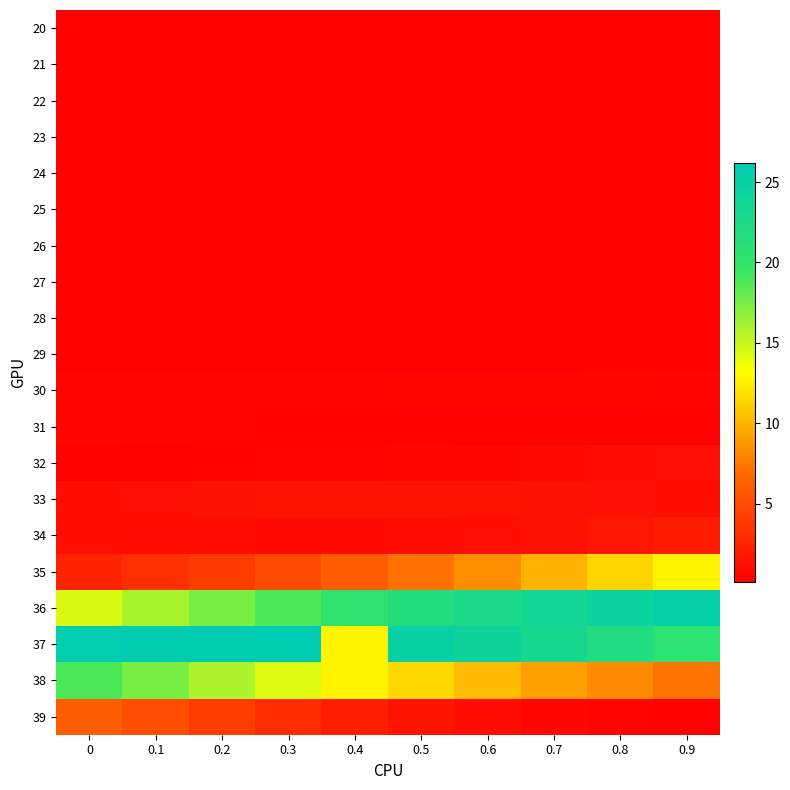

Reading left to right, what are all the values shown in this chart?

20: 0=0.2	0.1=0.2	0.2=0.2	0.3=0.2	0.4=0.2	0.5=0.2	0.6=0.1	0.7=0.1	0.8=0.1	0.9=0.1
21: 0=0.1	0.1=0.1	0.2=0.1	0.3=0.1	0.4=0.1	0.5=0.1	0.6=0.1	0.7=0.1	0.8=0.1	0.9=0.2
22: 0=0.2	0.1=0.2	0.2=0.2	0.3=0.2	0.4=0.2	0.5=0.2	0.6=0.2	0.7=0.2	0.8=0.2	0.9=0.2
23: 0=0.2	0.1=0.2	0.2=0.2	0.3=0.2	0.4=0.2	0.5=0.1	0.6=0.1	0.7=0.1	0.8=0.1	0.9=0.1
24: 0=0.1	0.1=0.1	0.2=0.1	0.3=0.1	0.4=0.2	0.5=0.2	0.6=0.2	0.7=0.2	0.8=0.2	0.9=0.2
25: 0=0.2	0.1=0.2	0.2=0.2	0.3=0.2	0.4=0.2	0.5=0.2	0.6=0.2	0.7=0.2	0.8=0.2	0.9=0.2
26: 0=0.2	0.1=0.2	0.2=0.1	0.3=0.1	0.4=0.1	0.5=0.1	0.6=0.1	0.7=0.1	0.8=0.2	0.9=0.2
27: 0=0.2	0.1=0.2	0.2=0.2	0.3=0.2	0.4=0.3	0.5=0.3	0.6=0.3	0.7=0.3	0.8=0.3	0.9=0.3
28: 0=0.3	0.1=0.3	0.2=0.3	0.3=0.3	0.4=0.3	0.5=0.3	0.6=0.2	0.7=0.2	0.8=0.2	0.9=0.2
29: 0=0.1	0.1=0.1	0.2=0.1	0.3=0.1	0.4=0.1	0.5=0.2	0.6=0.2	0.7=0.2	0.8=0.3	0.9=0.3
30: 0=0.3	0.1=0.4	0.2=0.4	0.3=0.5	0.4=0.5	0.5=0.5	0.6=0.5	0.7=0.5	0.8=0.5	0.9=0.5
31: 0=0.5	0.1=0.4	0.2=0.4	0.3=0.3	0.4=0.3	0.5=0.2	0.6=0.2	0.7=0.2	0.8=0.2	0.9=0.2
32: 0=0.2	0.1=0.2	0.2=0.3	0.3=0.3	0.4=0.4	0.5=0.5	0.6=0.7	0.7=0.8	0.8=0.9	0.9=1.0
33: 0=1.1	0.1=1.2	0.2=1.3	0.3=1.4	0.4=1.4	0.5=1.4	0.6=1.3	0.7=1.3	0.8=1.2	0.9=1.1
34: 0=1.1	0.1=0.9	0.2=0.9	0.3=0.8	0.4=0.8	0.5=0.9	0.6=1.0	0.7=1.3	0.8=1.6	0.9=2.0
35: 0=2.5	0.1=3.1	0.2=3.9	0.3=4.9	0.4=6.0	0.5=7.1	0.6=8.4	0.7=9.9	0.8=11.4	0.9=12.8
36: 0=14.3	0.1=15.9	0.2=17.5	0.3=18.9	0.4=20.4	0.5=21.6	0.6=22.7	0.7=23.8	0.8=24.6	0.9=25.3
37: 0=25.8	0.1=26.2	0.2=26.2	0.3=26.1	0.4=12.7	0.5=25.0	0.6=24.2	0.7=23.1	0.8=21.9	0.9=20.5
38: 0=18.9	0.1=17.4	0.2=15.8	0.3=14.2	0.4=12.7	0.5=11.5	0.6=10.3	0.7=9.2	0.8=8.3	0.9=7.2
39: 0=6.2	0.1=5.1	0.2=4.0	0.3=3.0	0.4=2.2	0.5=1.5	0.6=1.0	0.7=0.6	0.8=0.4	0.9=0.3